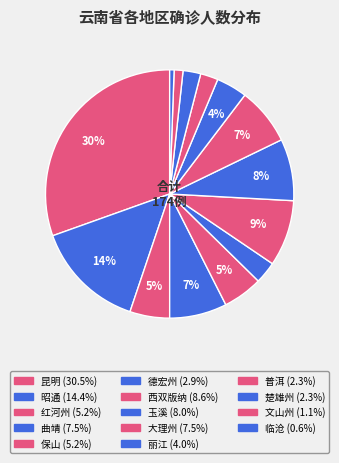

Is there a majority slice in this chart?

No